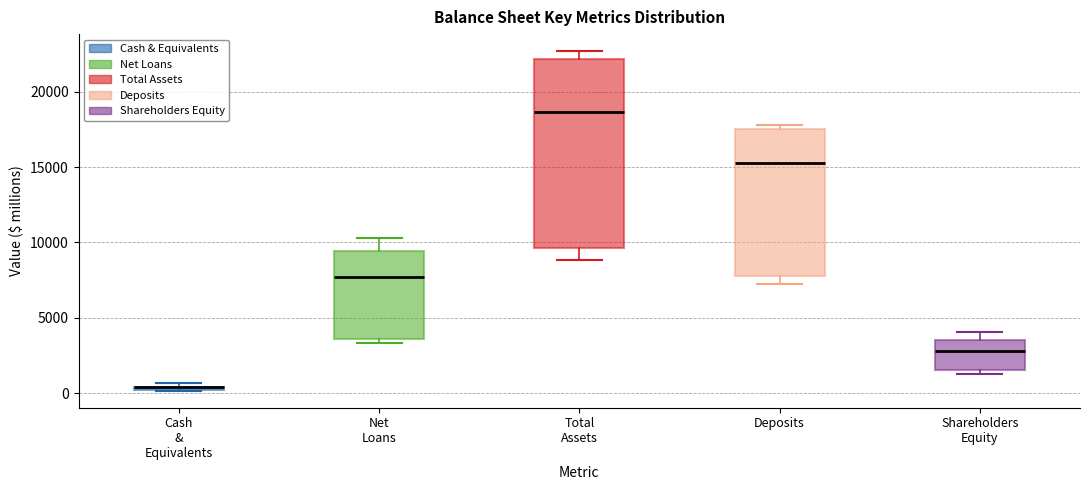

Where is the lower edge of the box for Shareholders Equity on the y-axis? The values are not printed on the chart, so give them approximately, as read against the axis.

1500